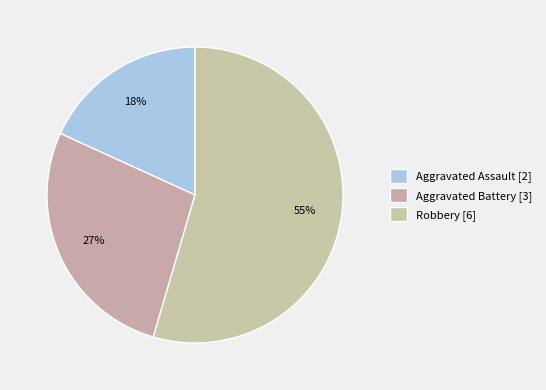

To the nearest percent, what portion does Aggravated Assault represent?

18%